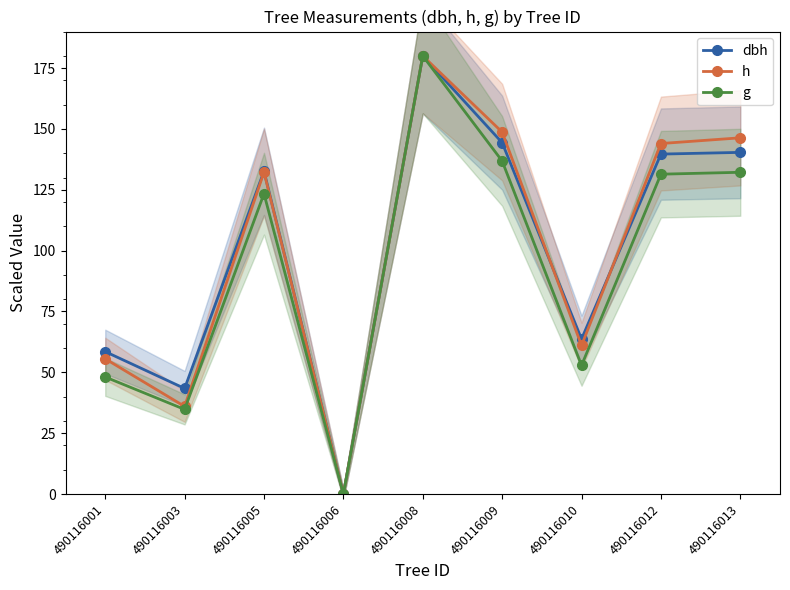

What is the total value across all series at 490116008?

540.0